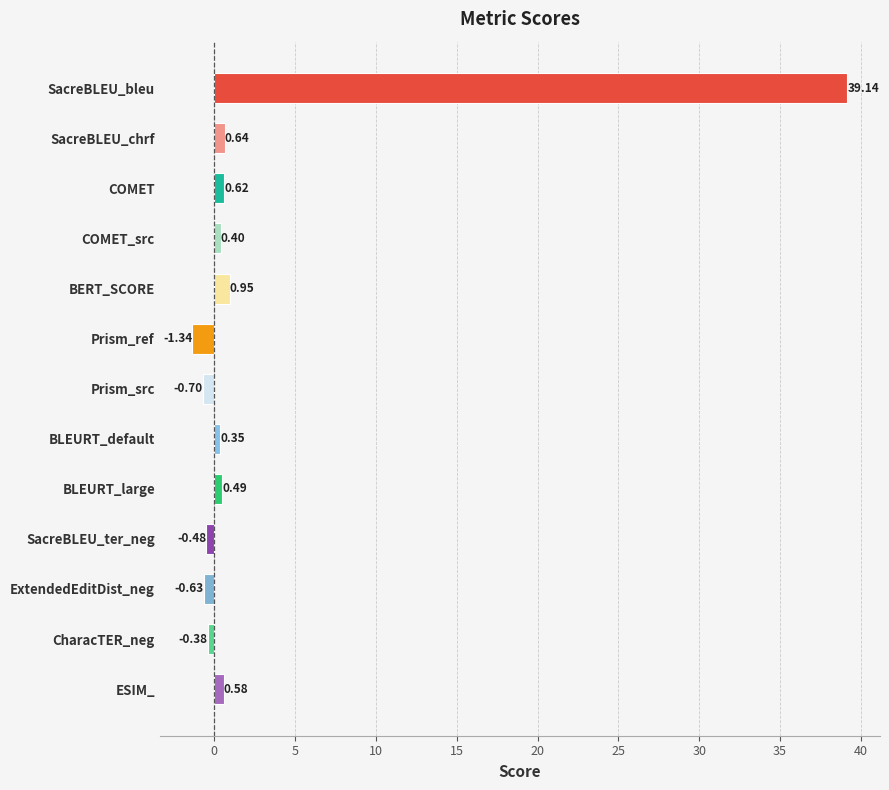

List the labels in order of value, largest first.

SacreBLEU_bleu, BERT_SCORE, SacreBLEU_chrf, COMET, ESIM_, BLEURT_large, COMET_src, BLEURT_default, CharacTER_neg, SacreBLEU_ter_neg, ExtendedEditDist_neg, Prism_src, Prism_ref